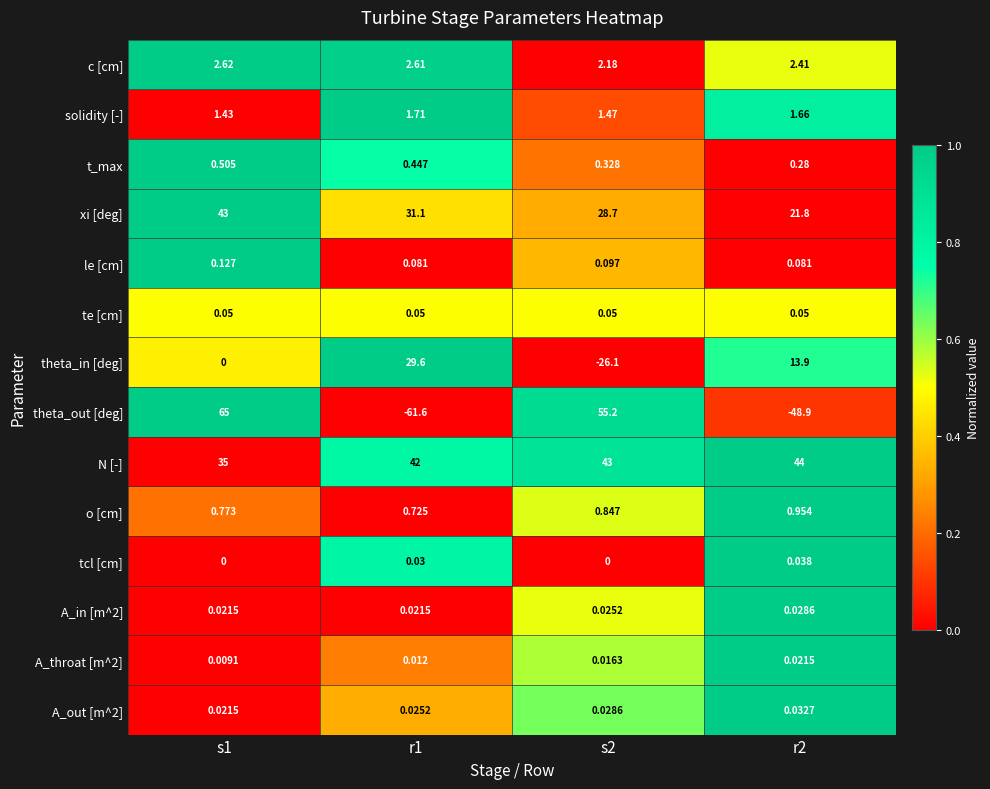

Which series has the widest spread of values?

theta_out [deg]